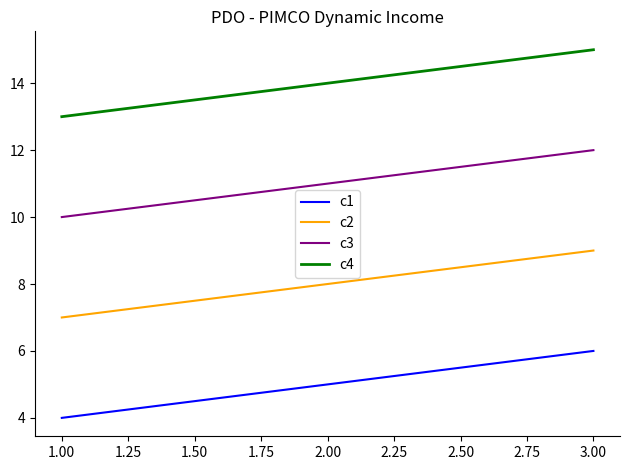

How many lines are shown in the chart?

4